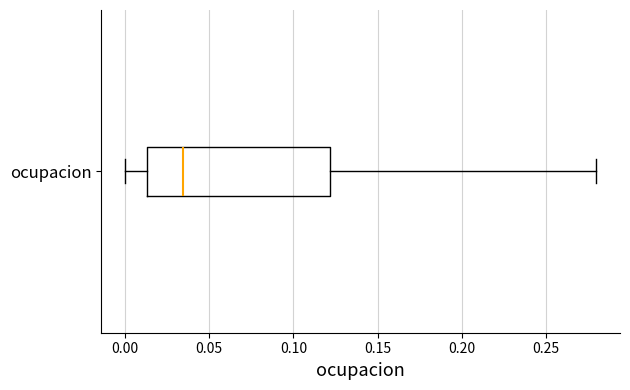

Read this box plot against the x-axis: the position of the median line, the range covered by the box, and the ends of both whiskers. The values are not printed on the chart, so give them approximately, as read against the axis.

median 0.035, box 0.015 to 0.120, whiskers 0.000 to 0.280